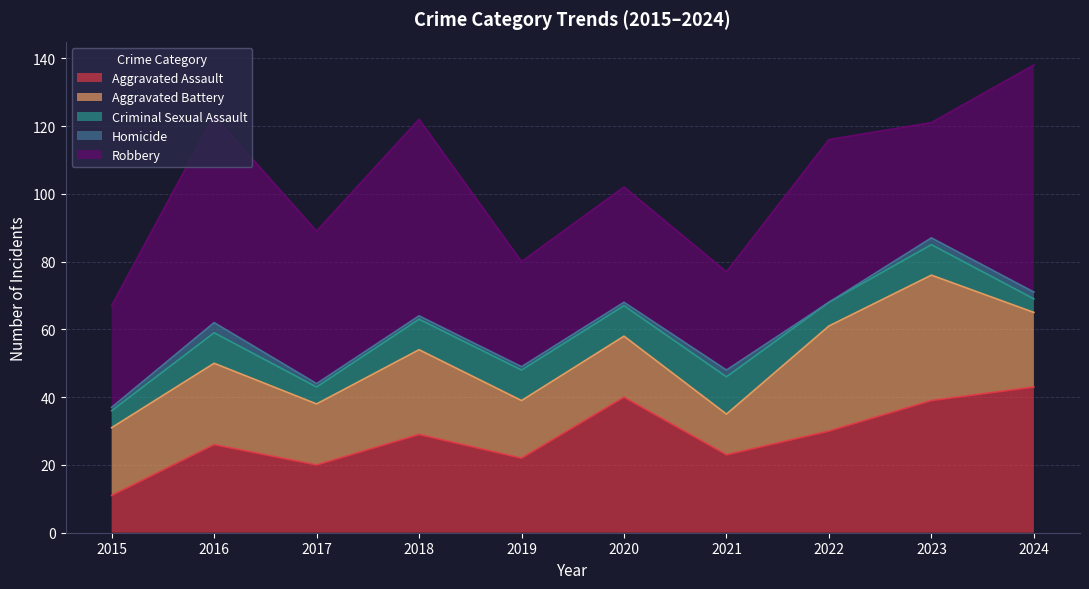

At which category is the sum across all series the highest?

2024